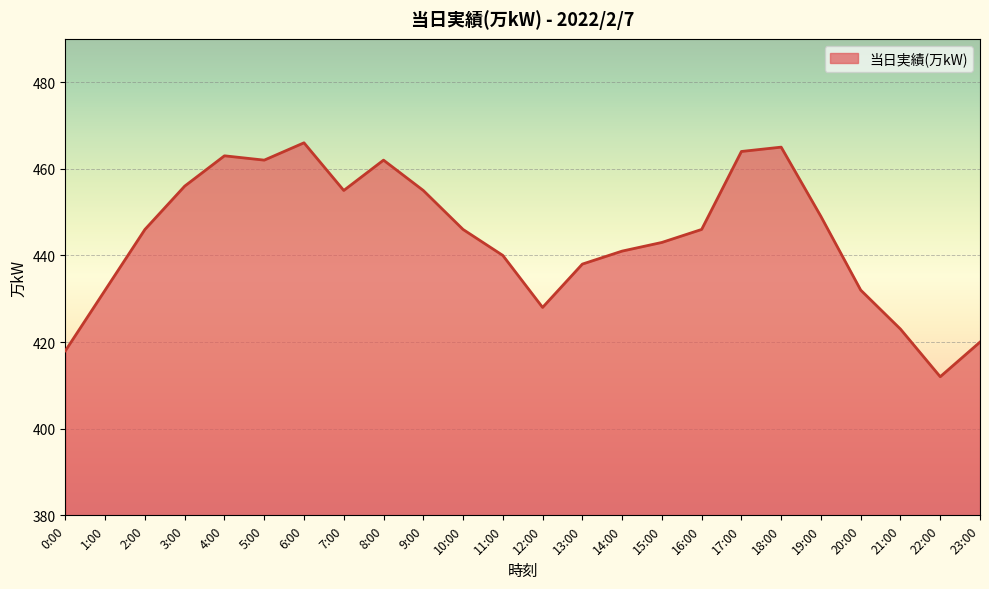

Reading right to left, list all the values displayed in this chart.

23:00=420	22:00=412	21:00=423	20:00=432	19:00=449	18:00=465	17:00=464	16:00=446	15:00=443	14:00=441	13:00=438	12:00=428	11:00=440	10:00=446	9:00=455	8:00=462	7:00=455	6:00=466	5:00=462	4:00=463	3:00=456	2:00=446	1:00=432	0:00=418